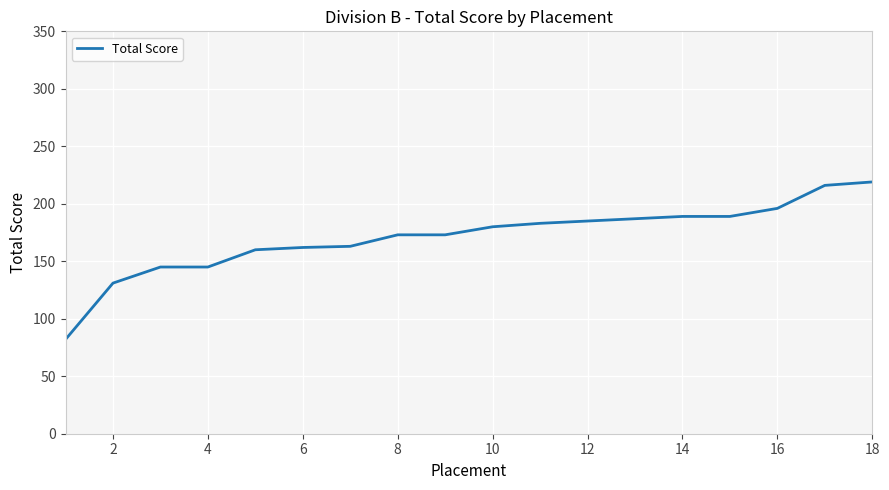

Does the chart have visible grid lines?

Yes